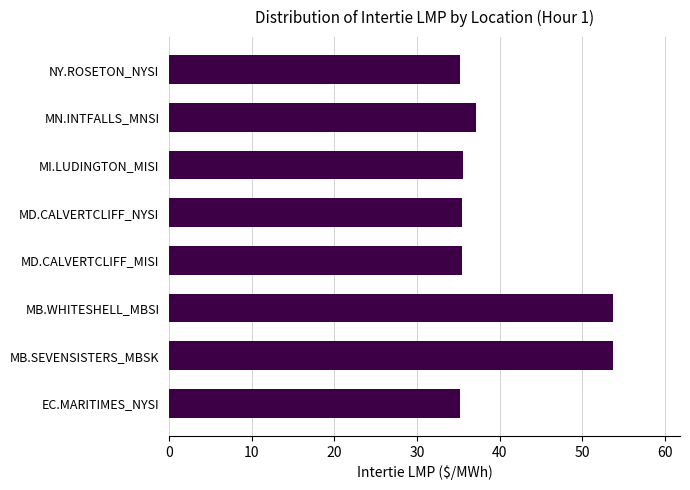

What is the difference between the maximum and minimum values?

18.6